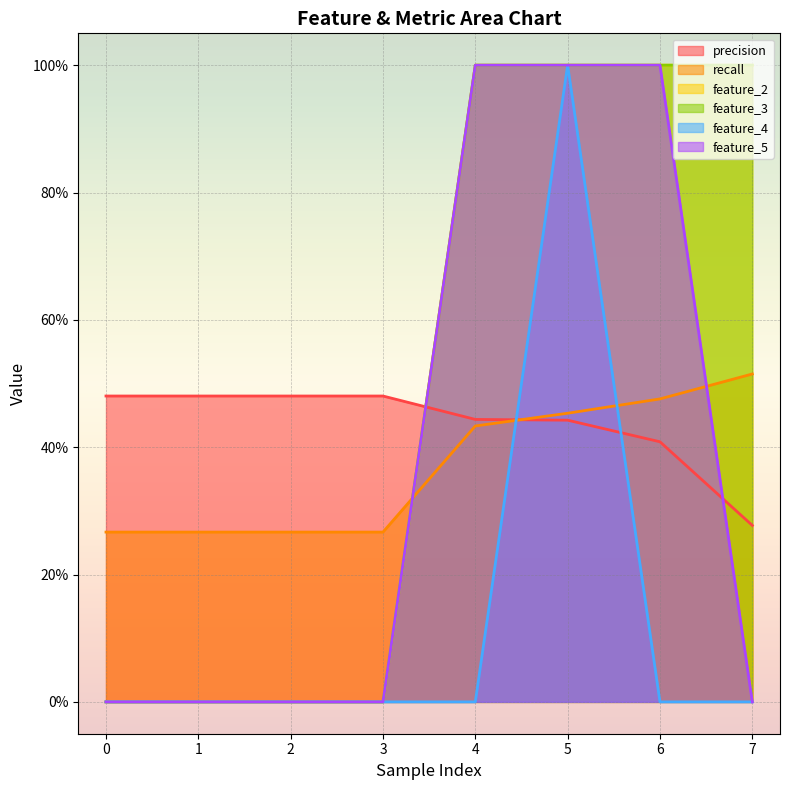

Which series has the largest total across all categories?

feature_2